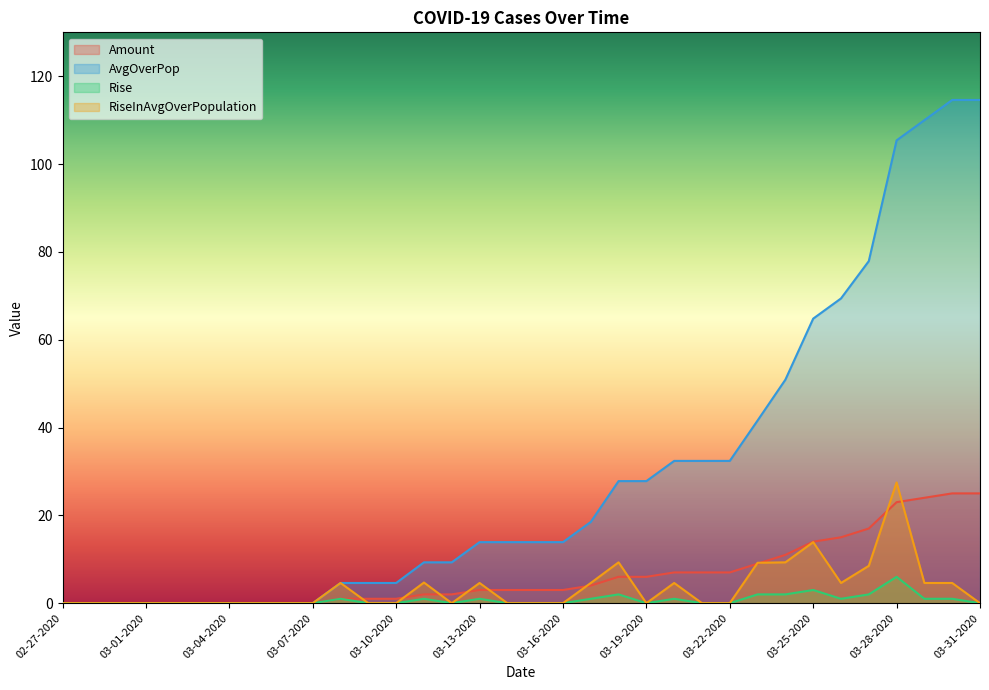

How many values in Rise are above zero?

14